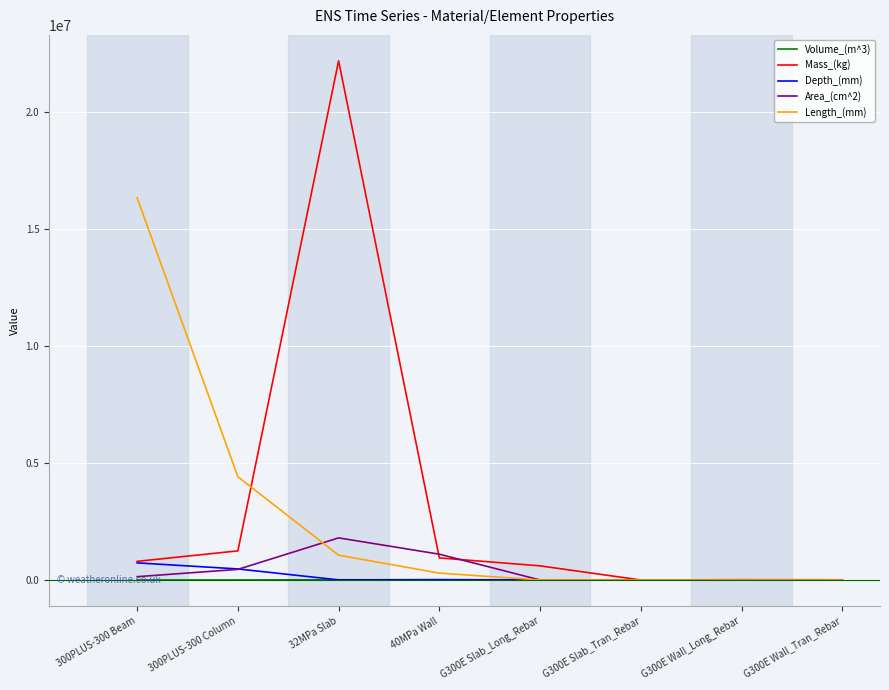

Which series changed the most between 300PLUS-300 Beam and G300E Slab_Tran_Rebar?

Length_(mm)